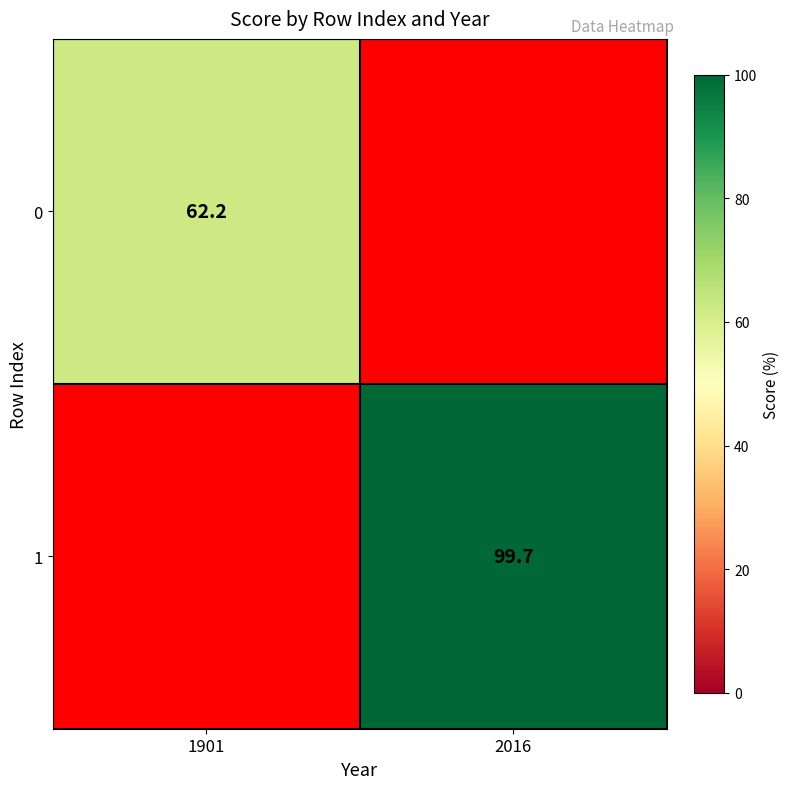

At how many categories does at least one series exceed 73?

1